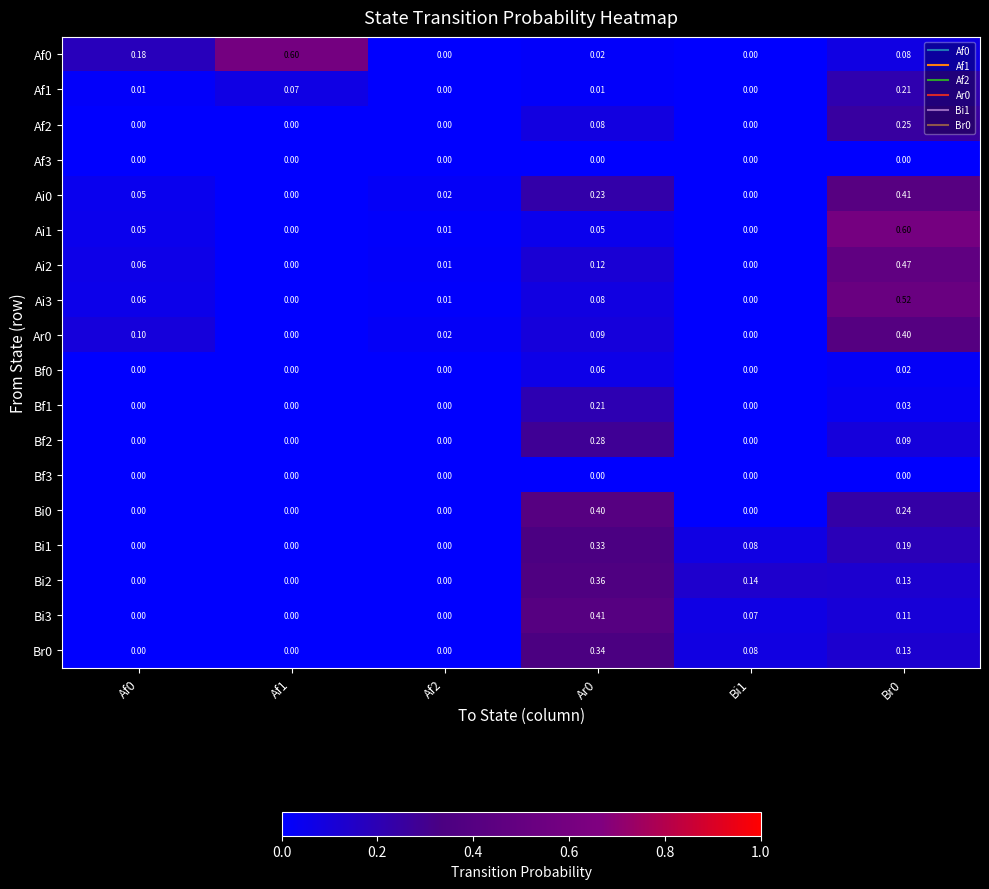

How many series are shown in this chart?

18